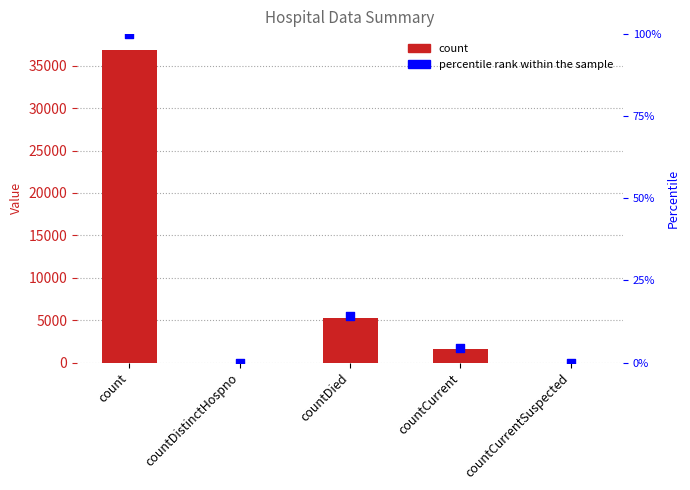

Is the value of count at countCurrentSuspected greater than the value of percentile rank within the sample at countDistinctHospno?

No